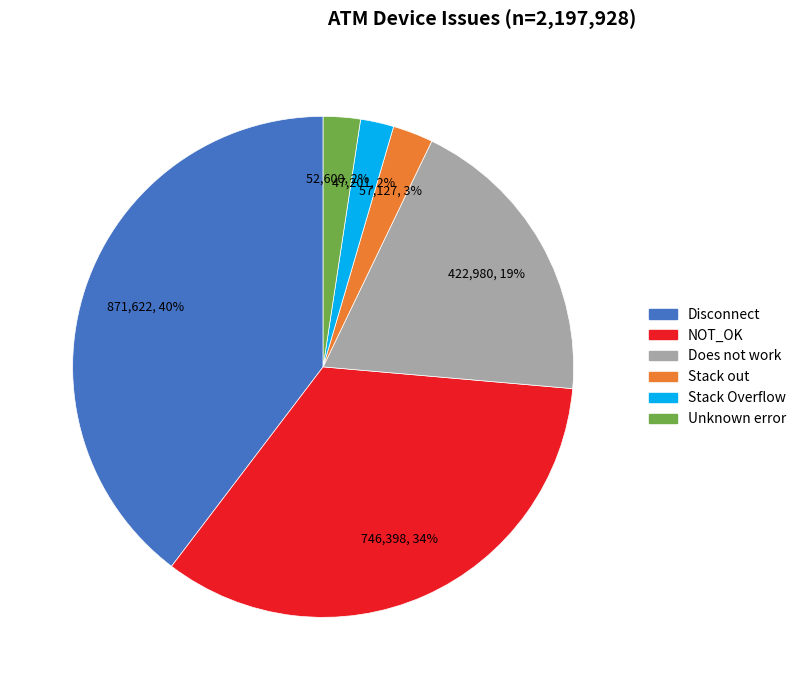

What percentage is the Stack Overflow slice, to the nearest percent?

2%